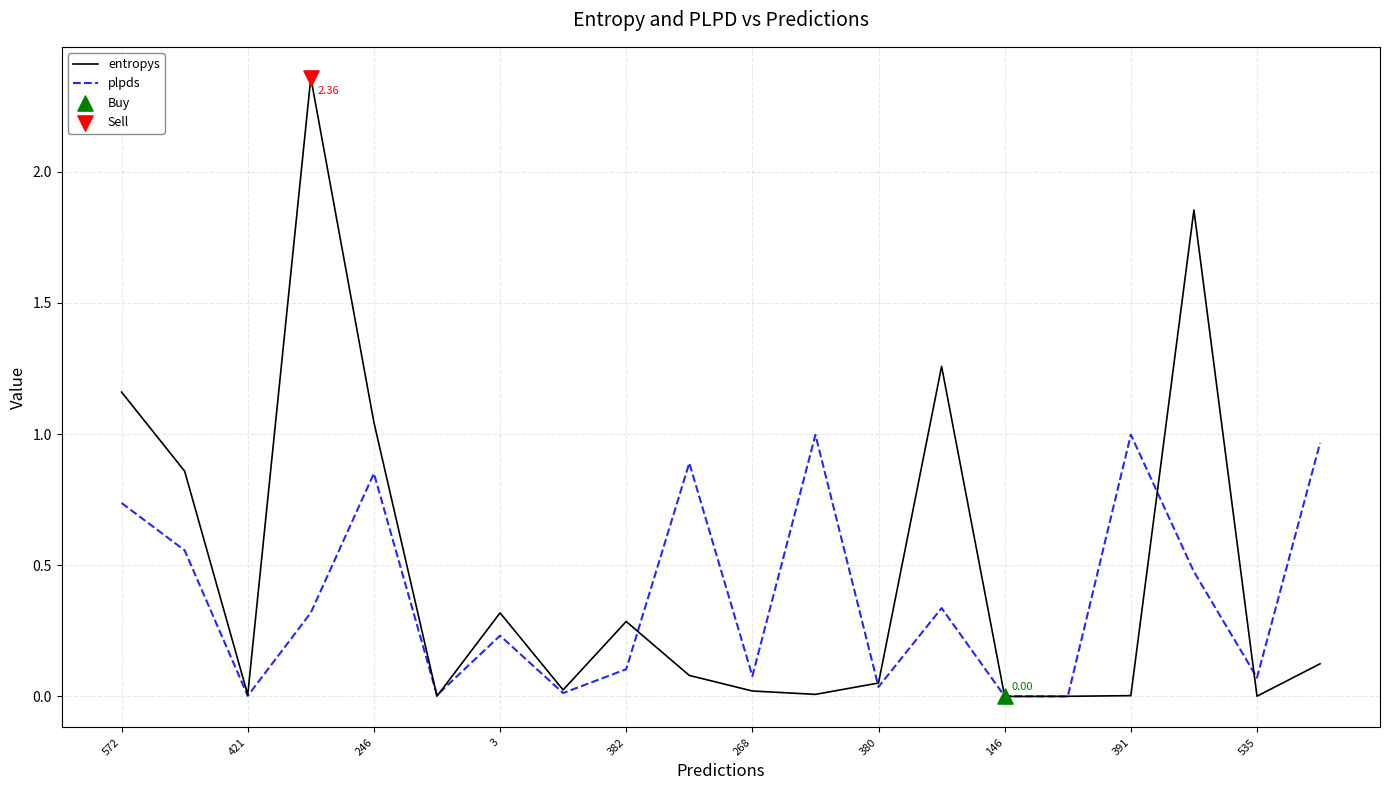

Which series has the largest range (max minus min)?

entropys